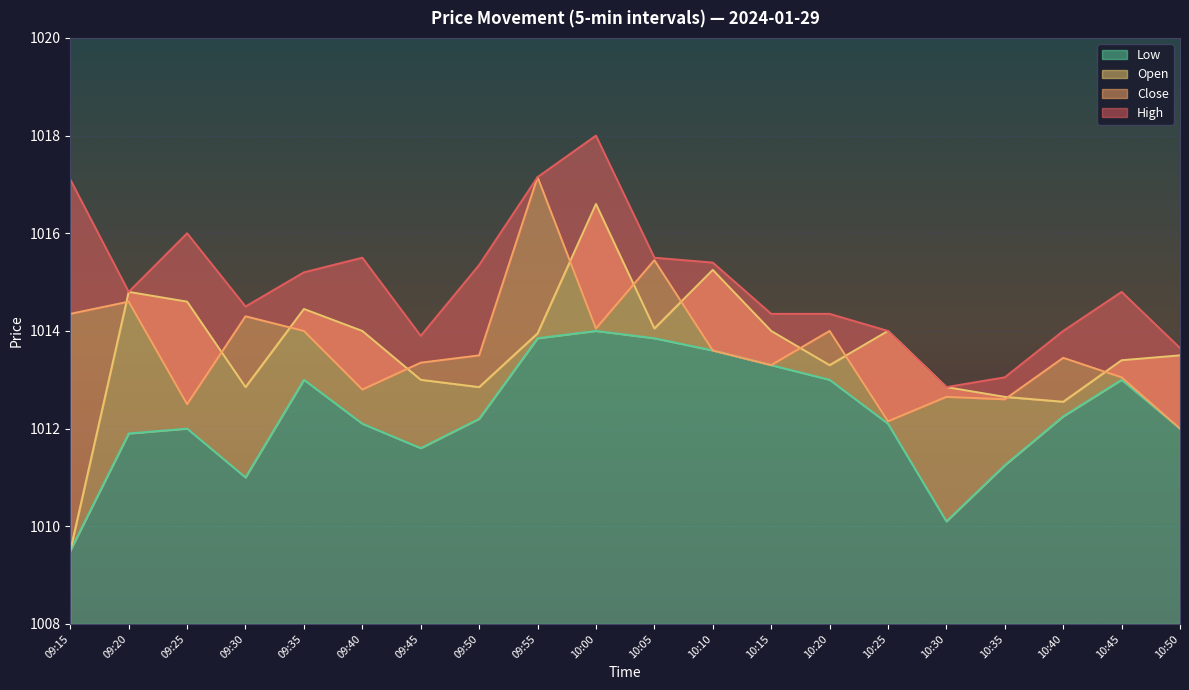

What is the difference between the maximum and minimum values in the Low series?

4.5